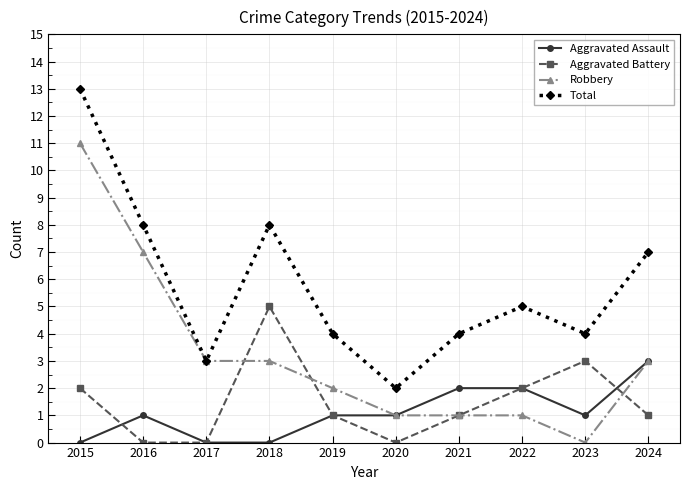

True or false: Total and Aggravated Battery cross at least once.

False